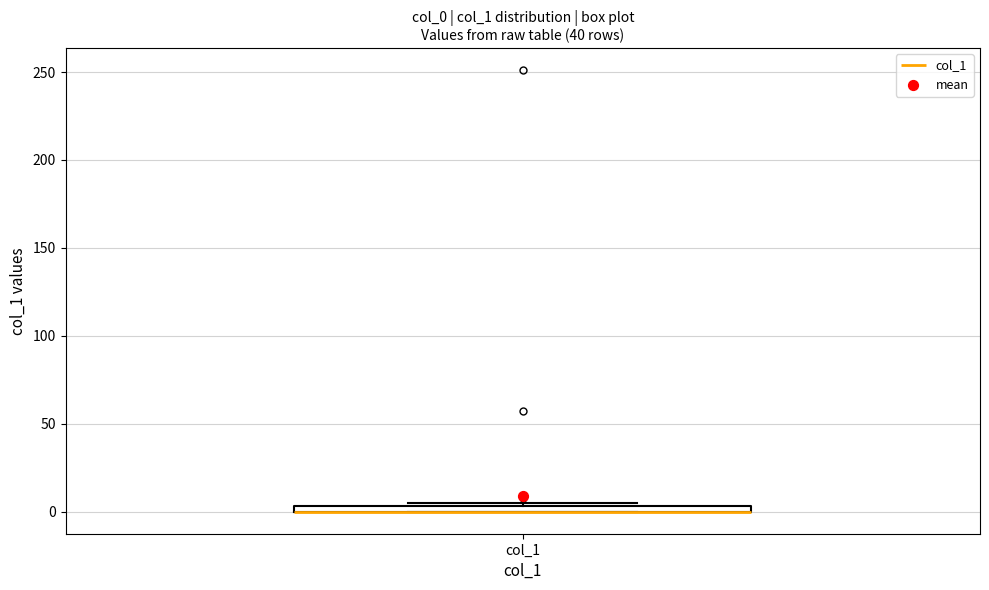

Where is the lower edge of the box for col_1 on the y-axis? The values are not printed on the chart, so give them approximately, as read against the axis.

0